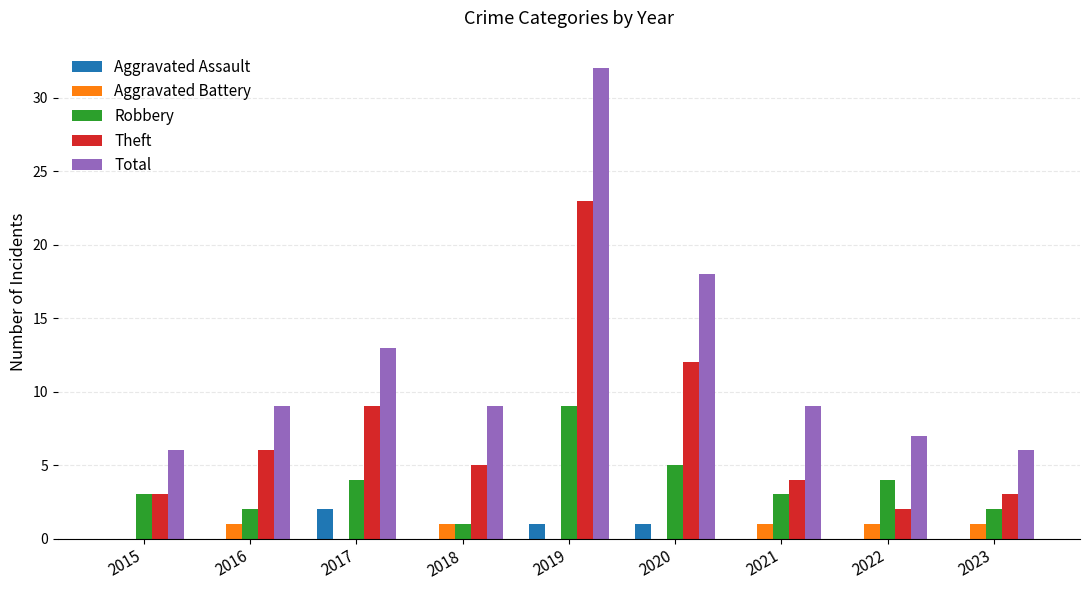

What are all the series names shown in the legend?

Aggravated Assault, Aggravated Battery, Robbery, Theft, Total